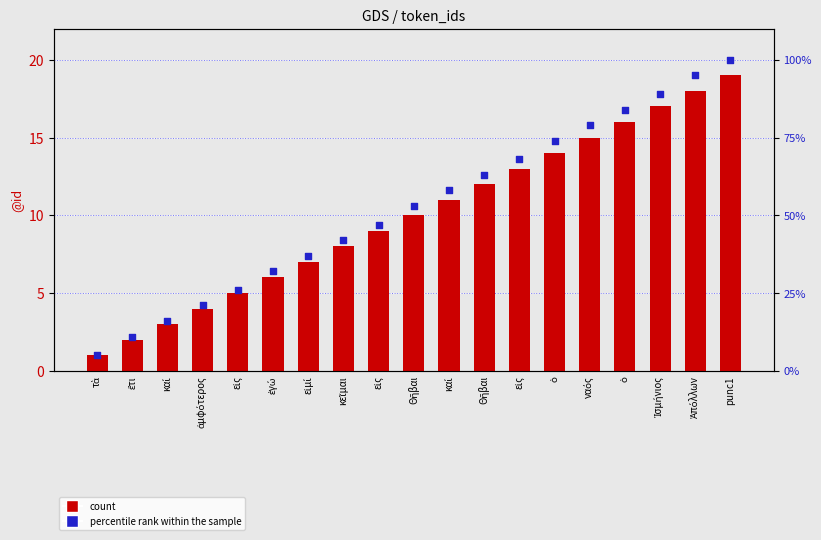

Which series contains the lowest Y value?

count